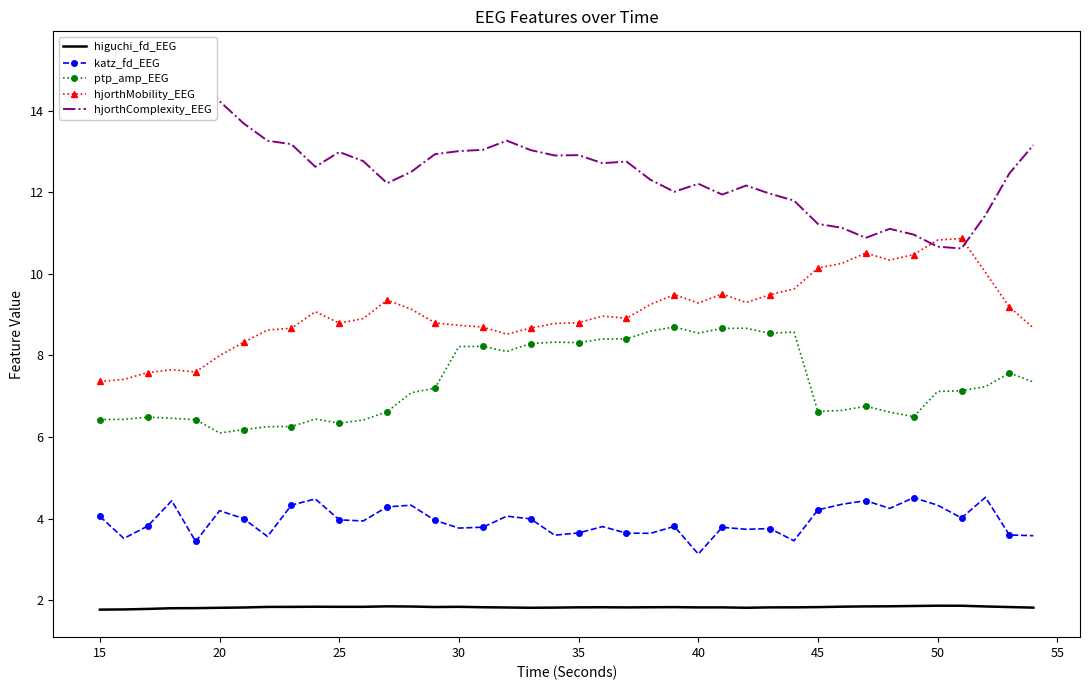

What is the lowest value of the ptp_amp_EEG series?

6.1